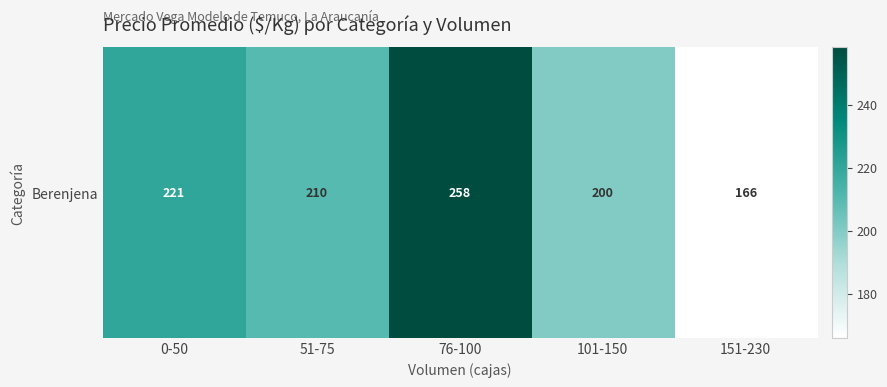

Rank the categories by value from lowest to highest.

151-230, 101-150, 51-75, 0-50, 76-100